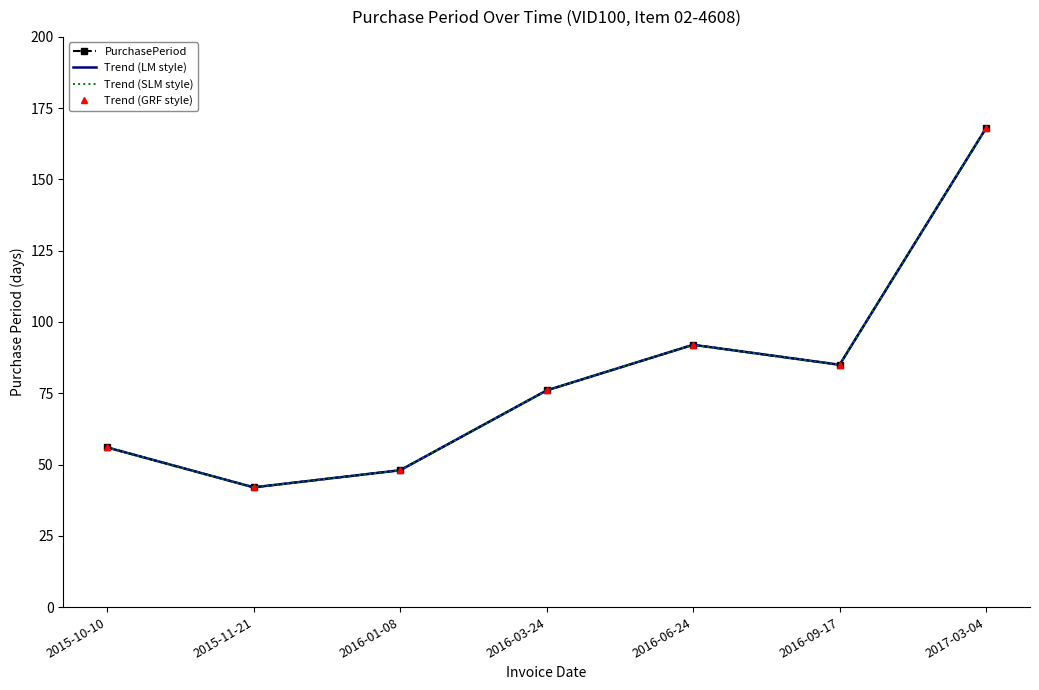

Is it true that PurchasePeriod equals 78 at 2016-01-08?

False